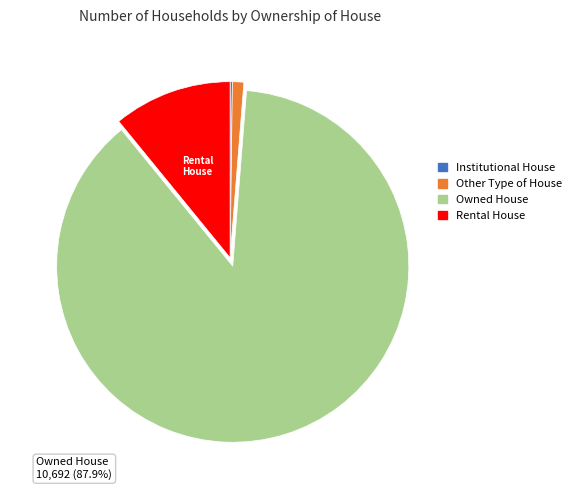

True or false: Other Type of House accounts for 1% of the total.

True